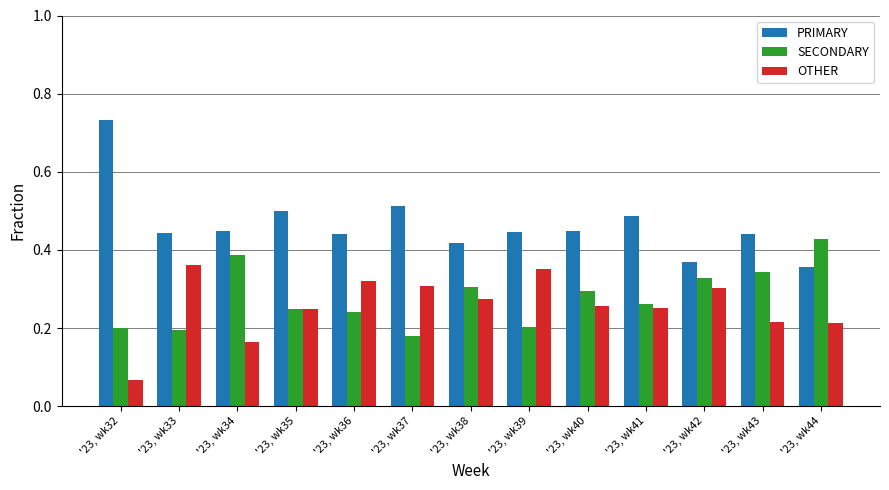

What is the sum of all SECONDARY values?

3.6